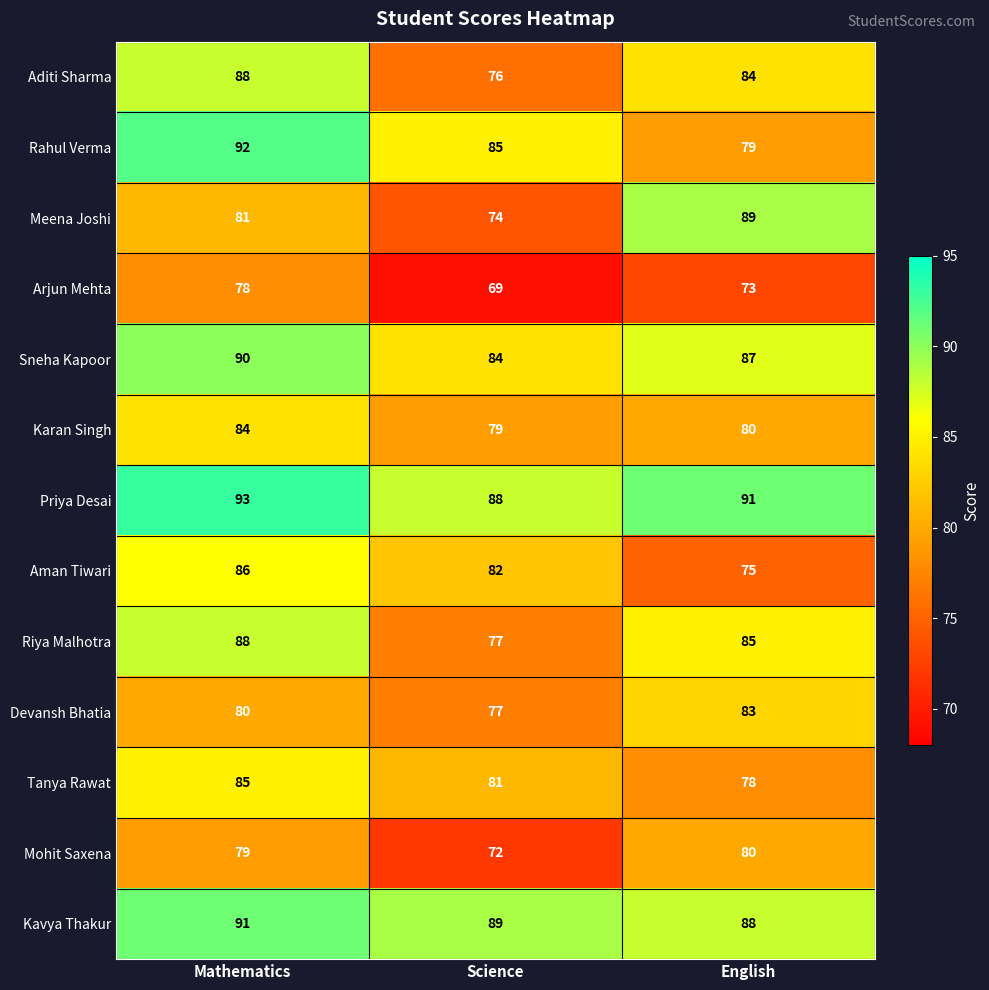

List the labels in order of Riya Malhotra value, largest first.

Mathematics, English, Science